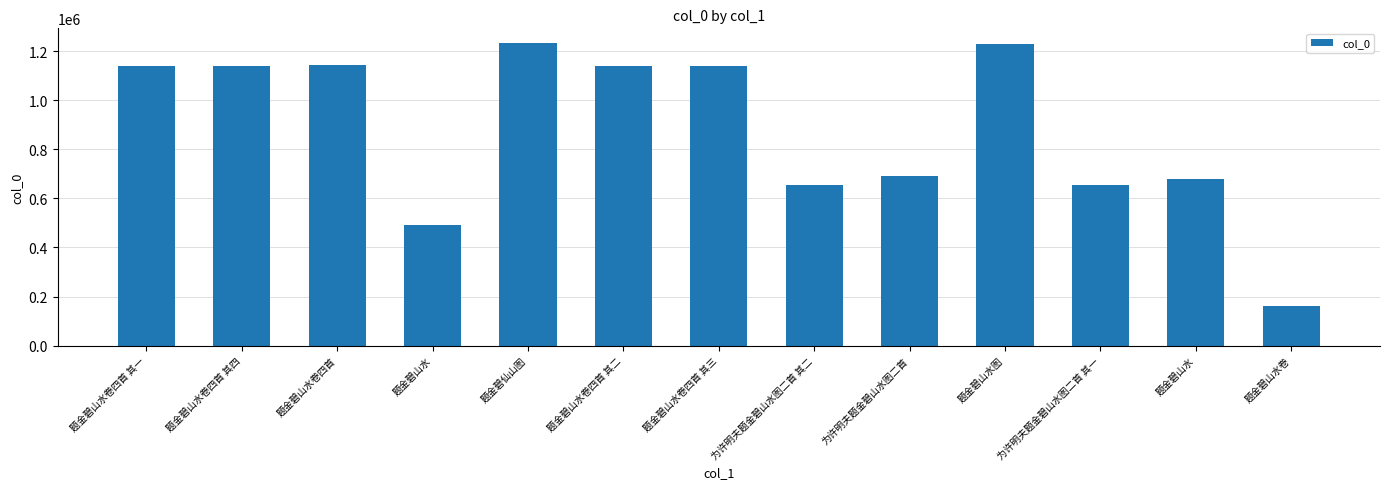

Between 为许明夫题金碧山水图二首 其一 and 题金碧仙山图, which is larger?

题金碧仙山图